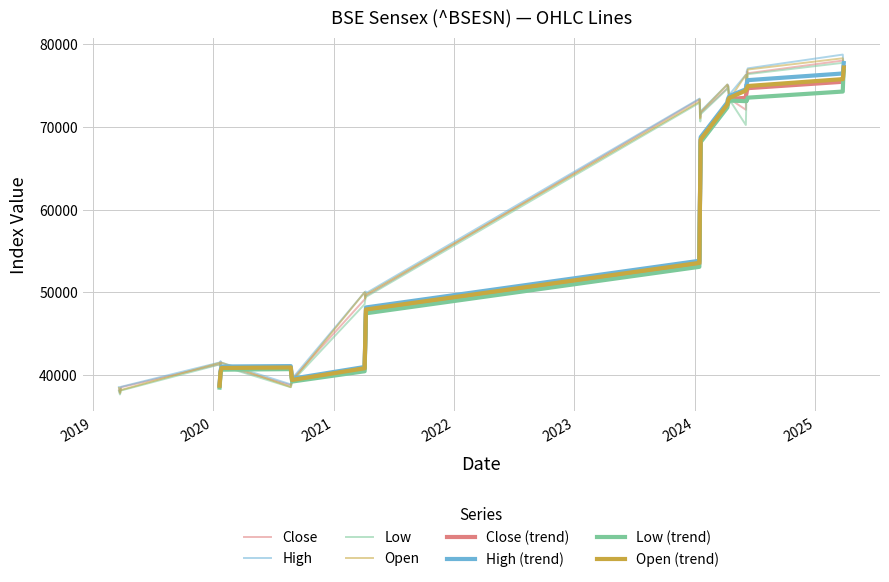

How many values in the Low series exceed 49581?

19